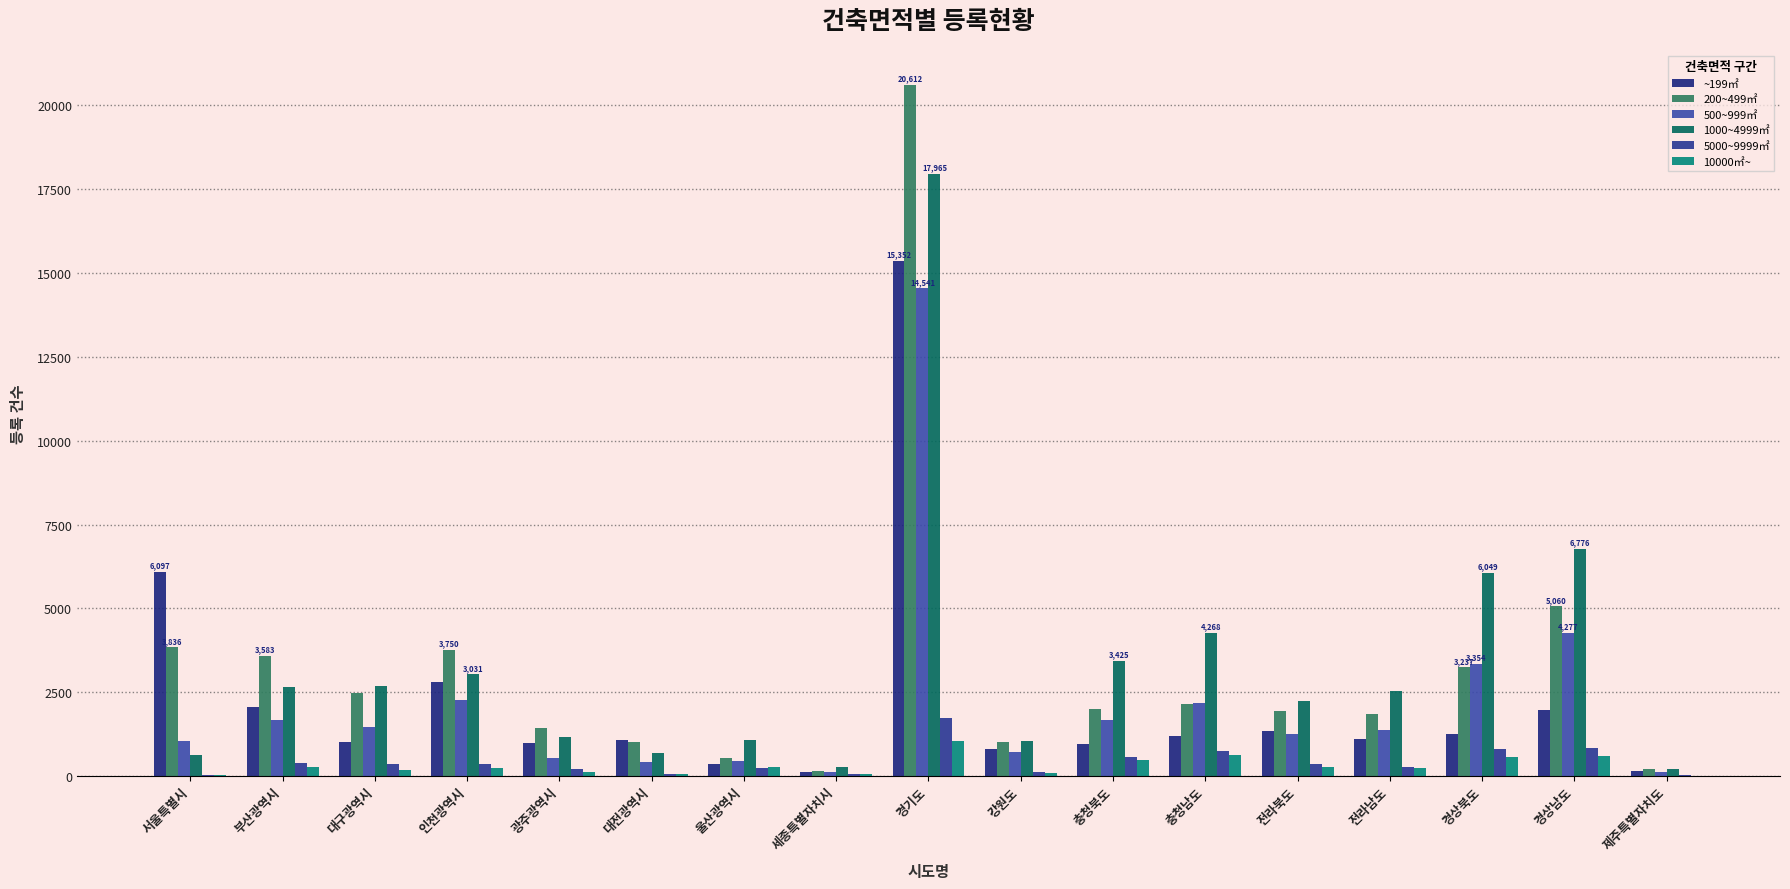

Is it true that 5000~9999㎡ equals 235 at 울산광역시?

True